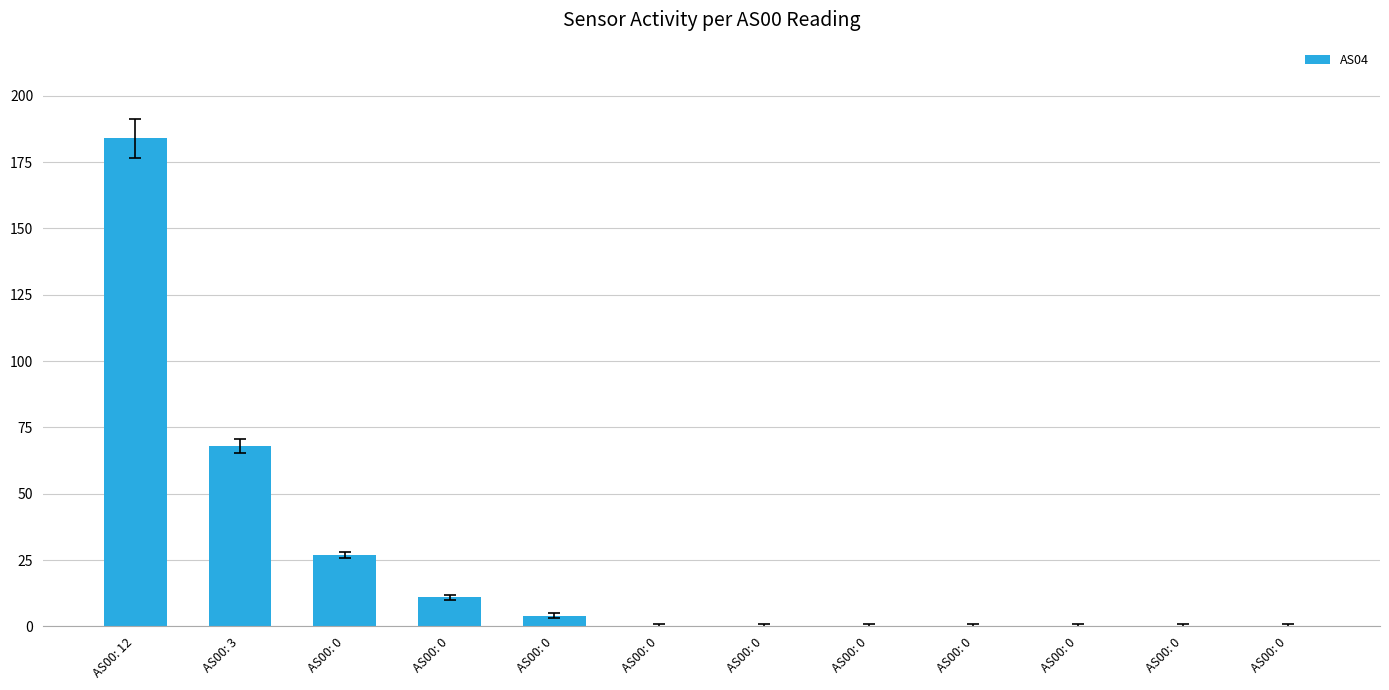

Reading right to left, extract all data points from this chart.

AS00: 0=0	AS00: 0=0	AS00: 0=0	AS00: 0=0	AS00: 0=0	AS00: 0=0	AS00: 0=0	AS00: 0=4	AS00: 0=11	AS00: 0=27	AS00: 3=68	AS00: 12=184